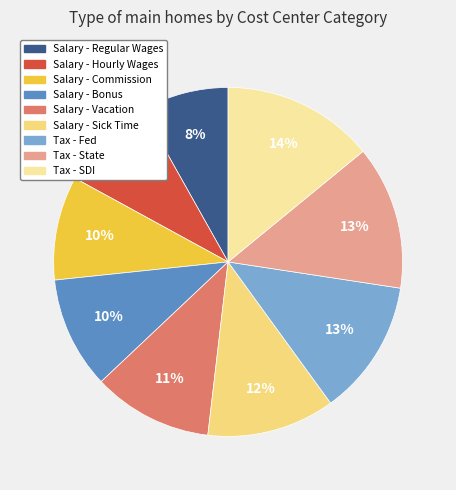

Is it true that Tax - SDI is 14% of the pie?

True